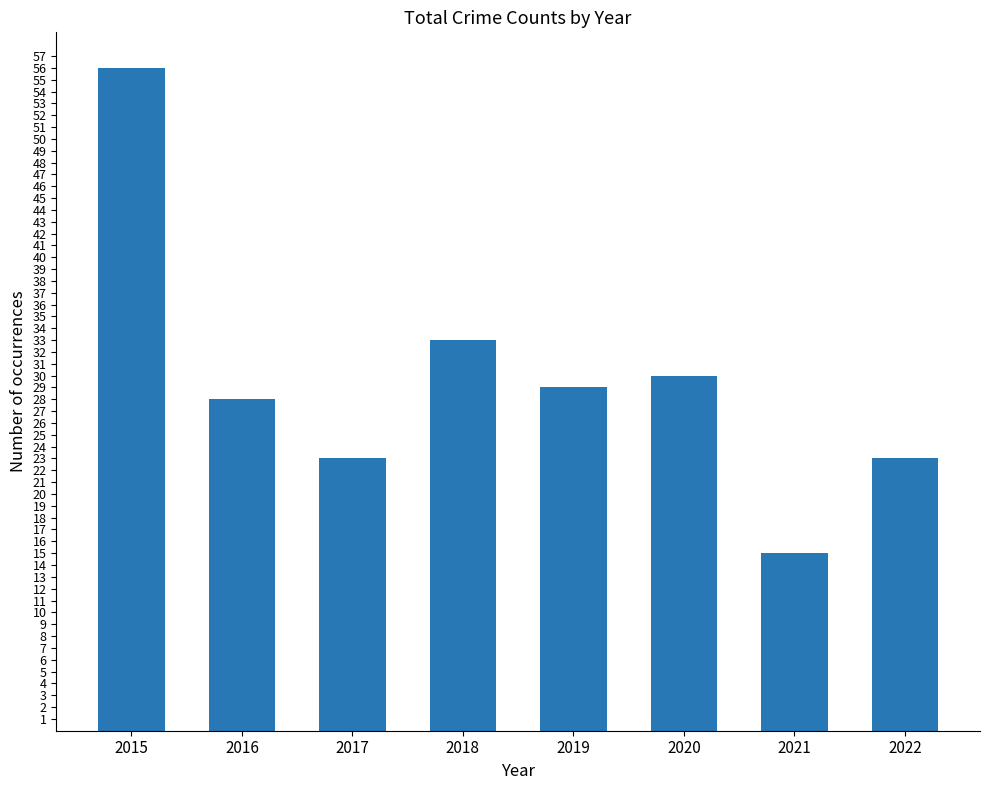

What is the approximate value at 2019, to the nearest 10?

30